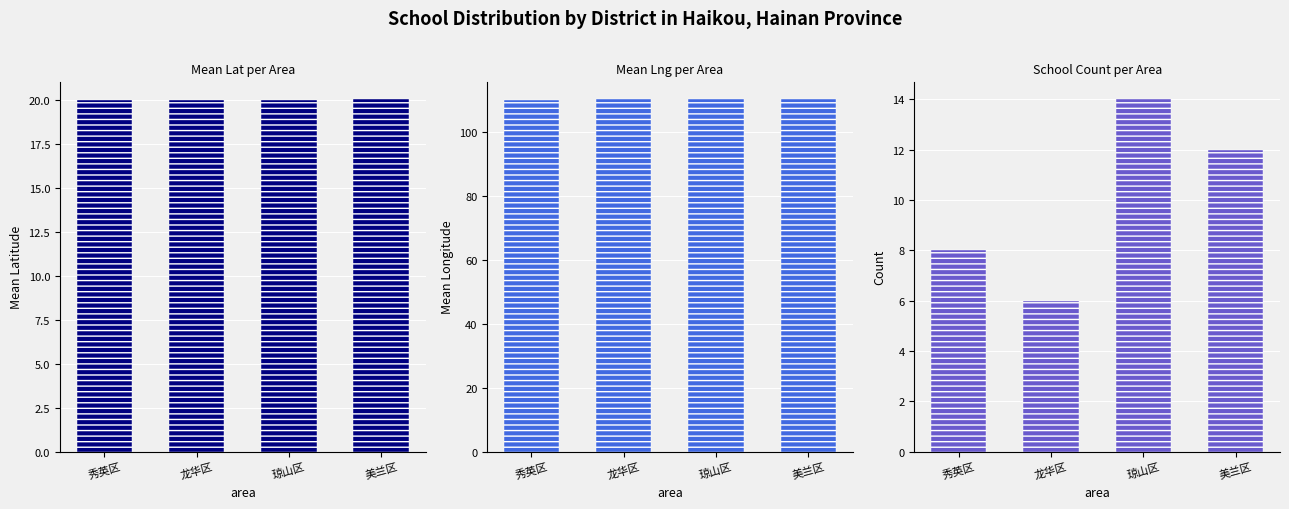

Reading left to right, extract all data points from this chart.

Mean Lat per Area: 20.0	20.0	20.0	20.0
Mean Lng per Area: 110.2	110.3	110.4	110.4
School Count per Area: 8.0	6.0	14.0	12.0